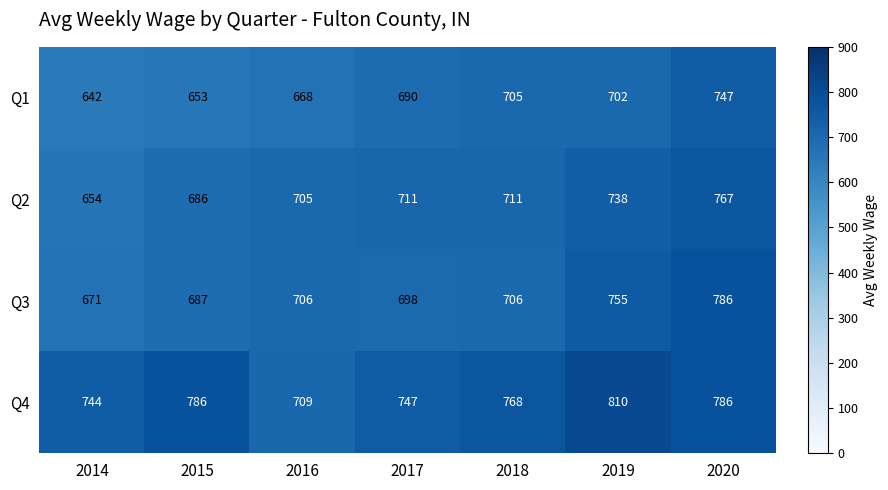

Rank the series by their maximum value, from lowest to highest.

Q1, Q2, Q3, Q4